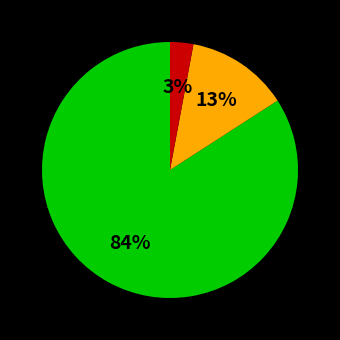

Is there a majority slice in this chart?

Yes